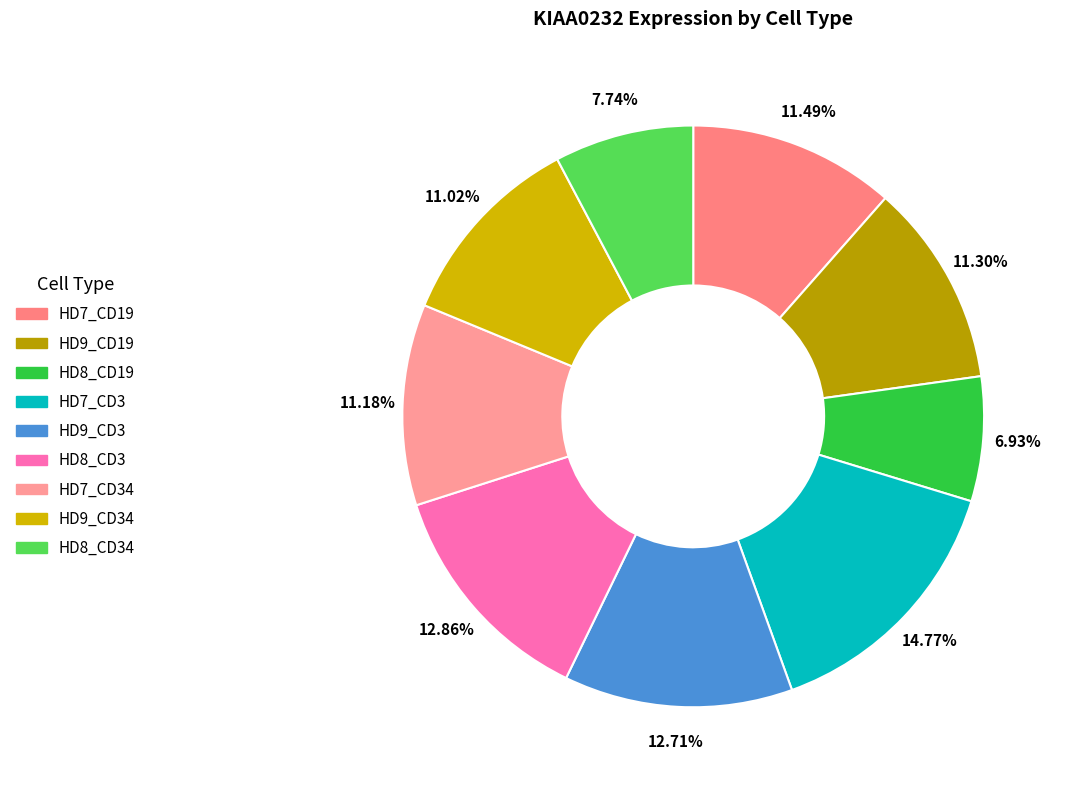

How much of the chart is everything except HD8_CD19?

93.1%